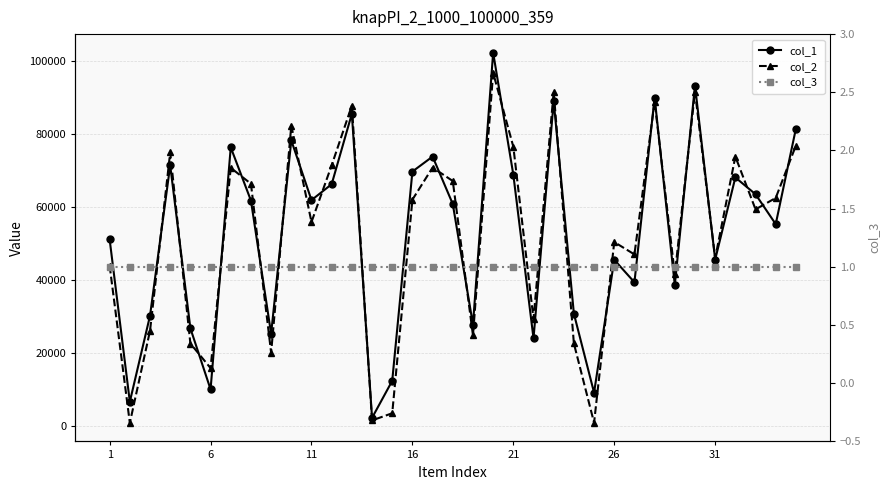

List the series in order of their peak value, lowest first.

col_3, col_2, col_1